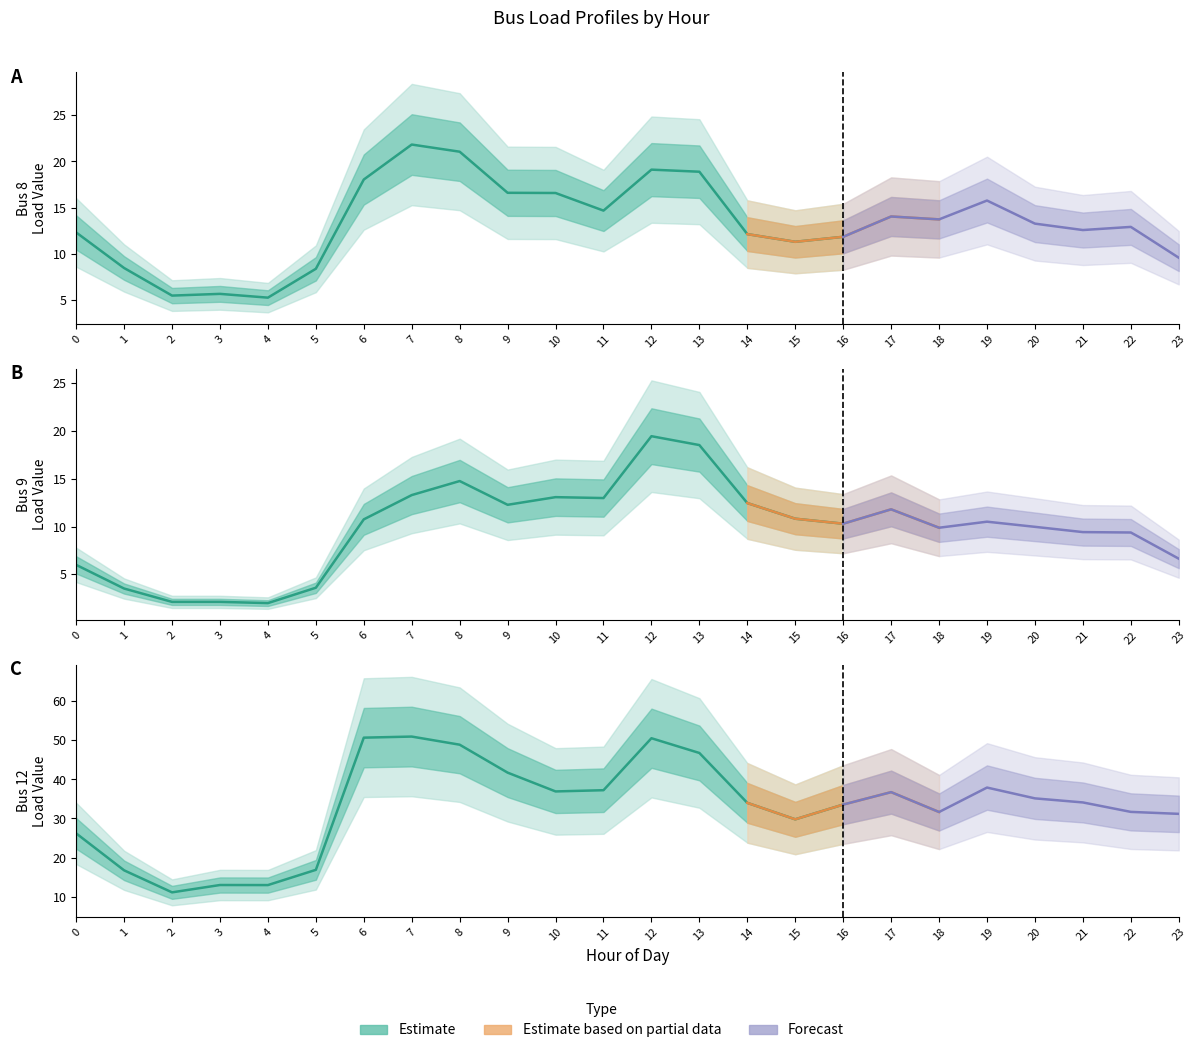

True or false: Bus 12 and Bus 9 intersect in this chart.

False